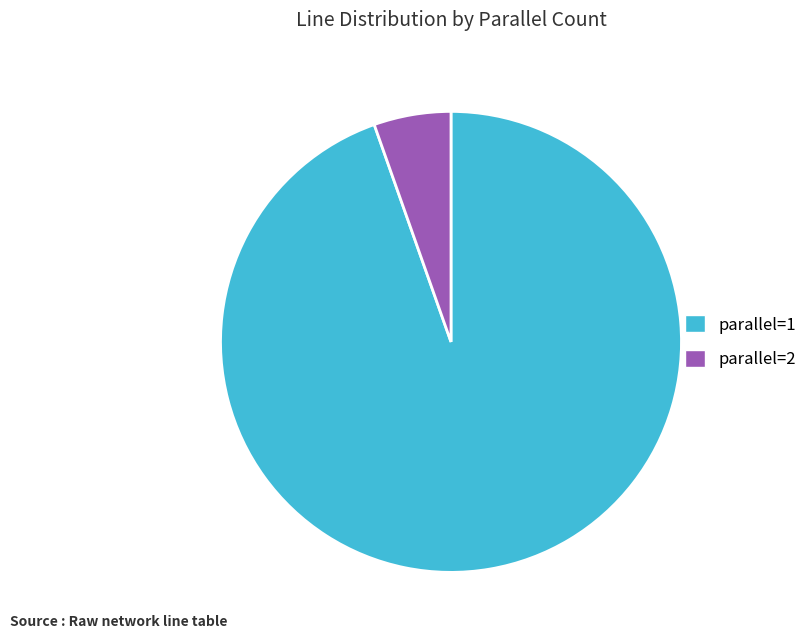

Between parallel=1 and parallel=2, which is larger?

parallel=1